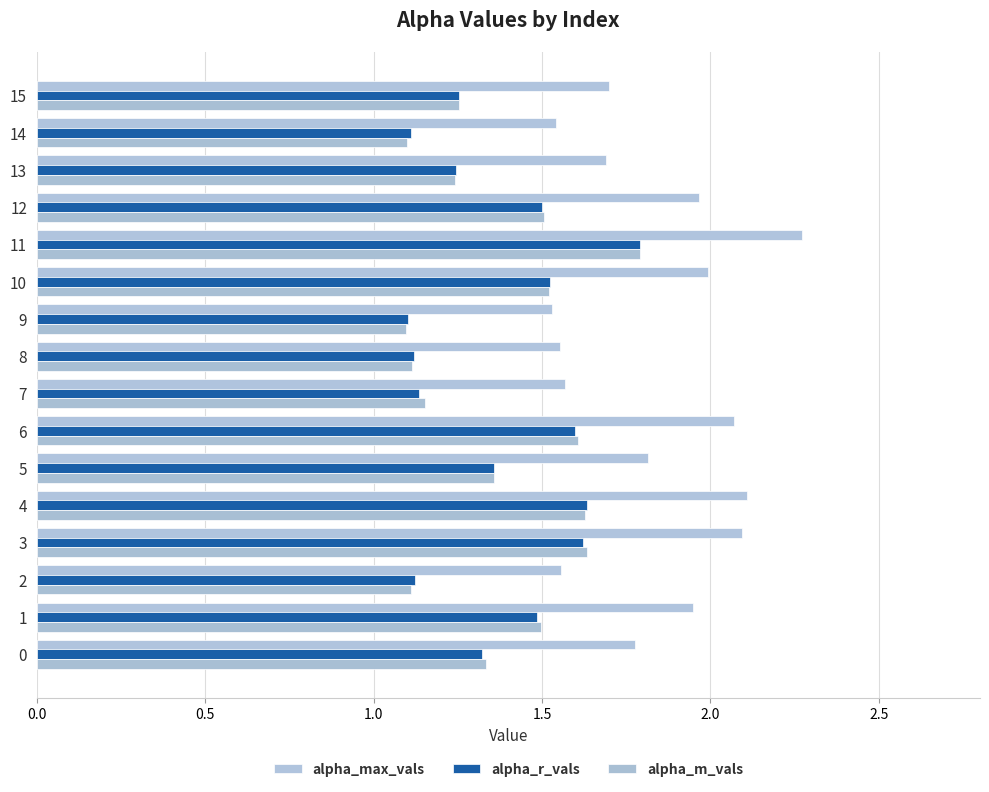

Which series has the widest spread of values?

alpha_max_vals